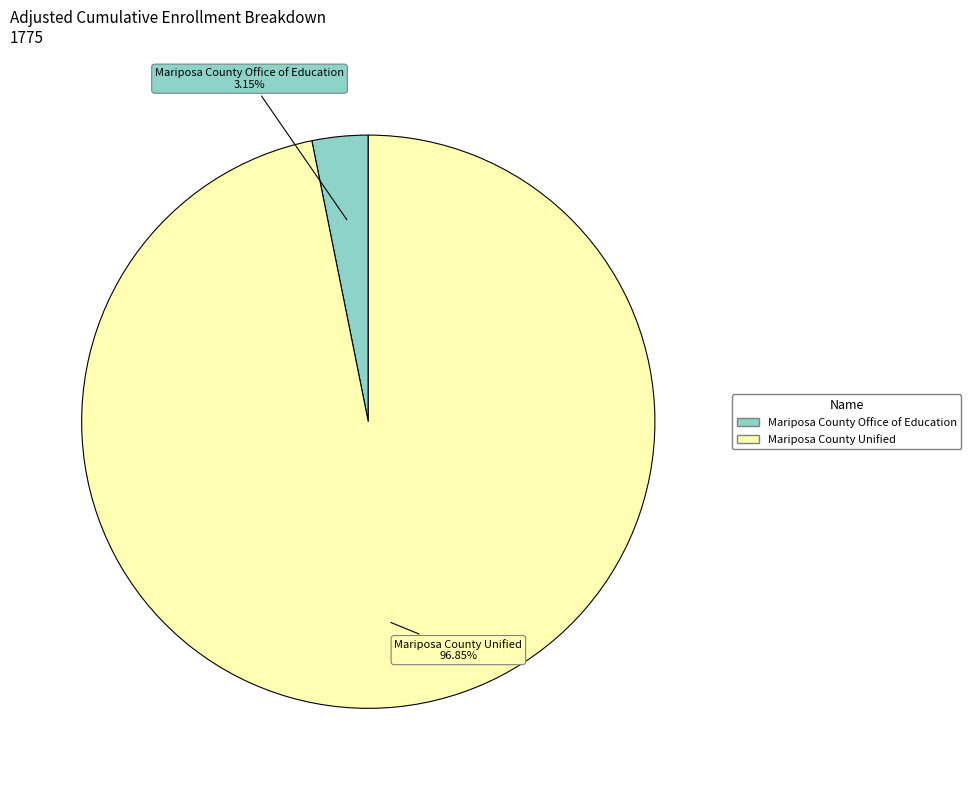

What percentage is the Mariposa County Unified slice, to the nearest percent?

97%